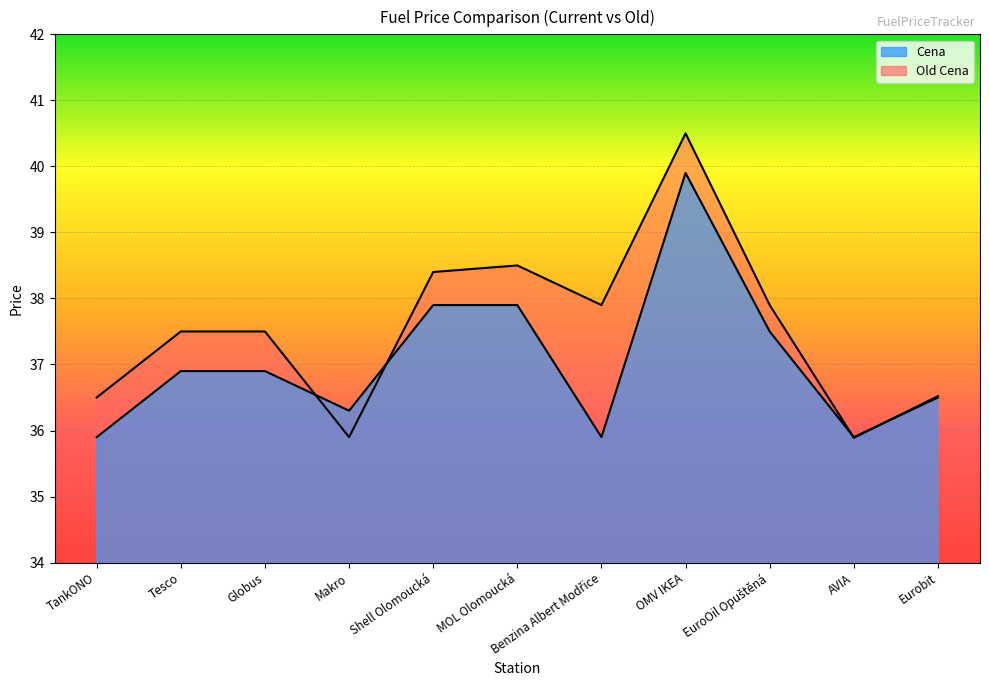

What is the difference between the maximum and minimum values in the Cena series?

4.0